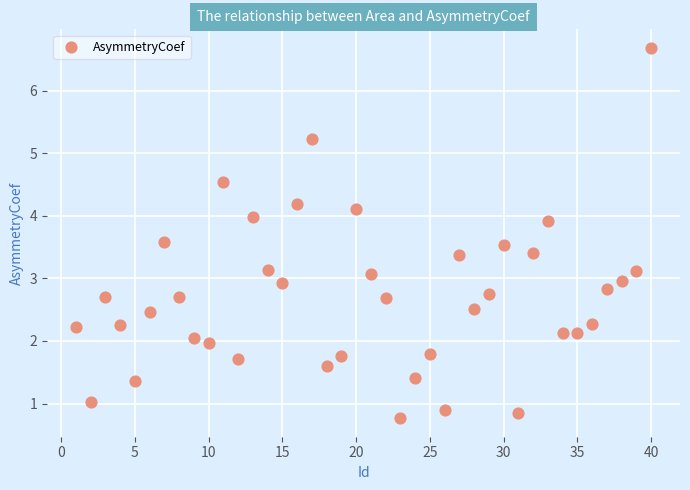

What is the range of X values (max minus min)?

39.0